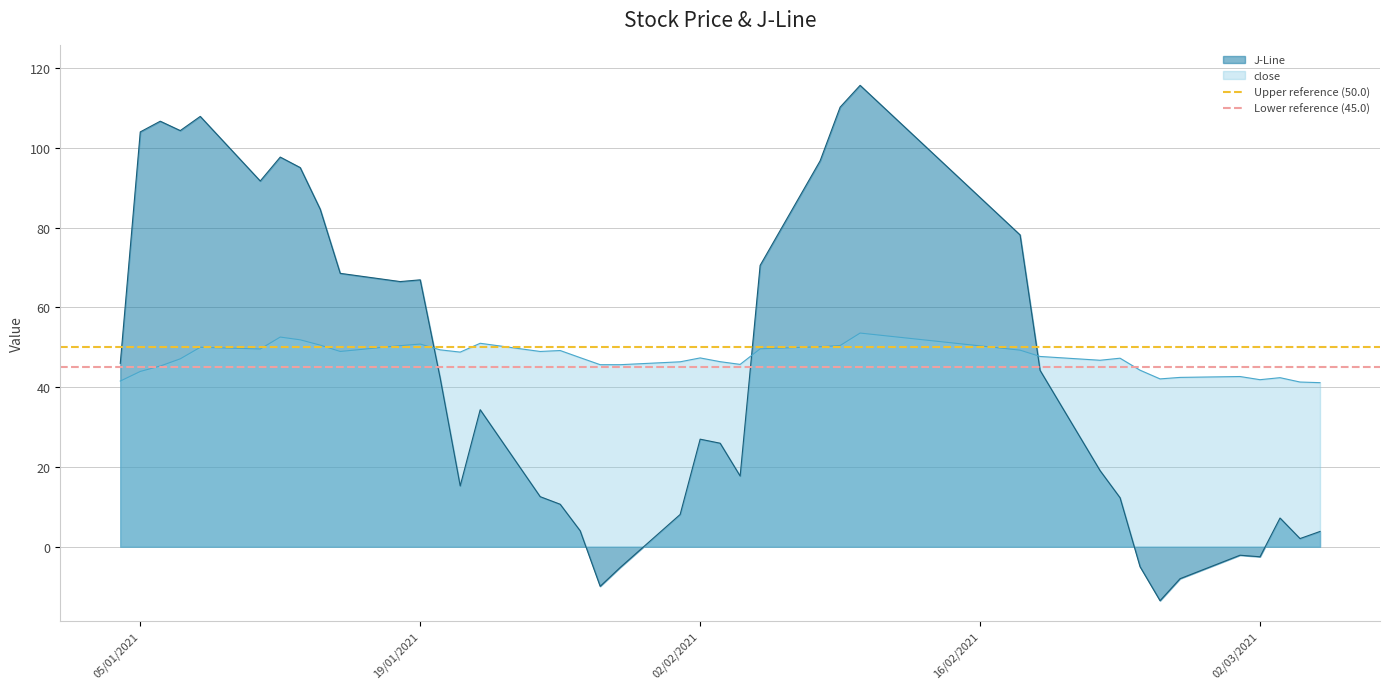

How many times do J-Line and close cross each other?

3